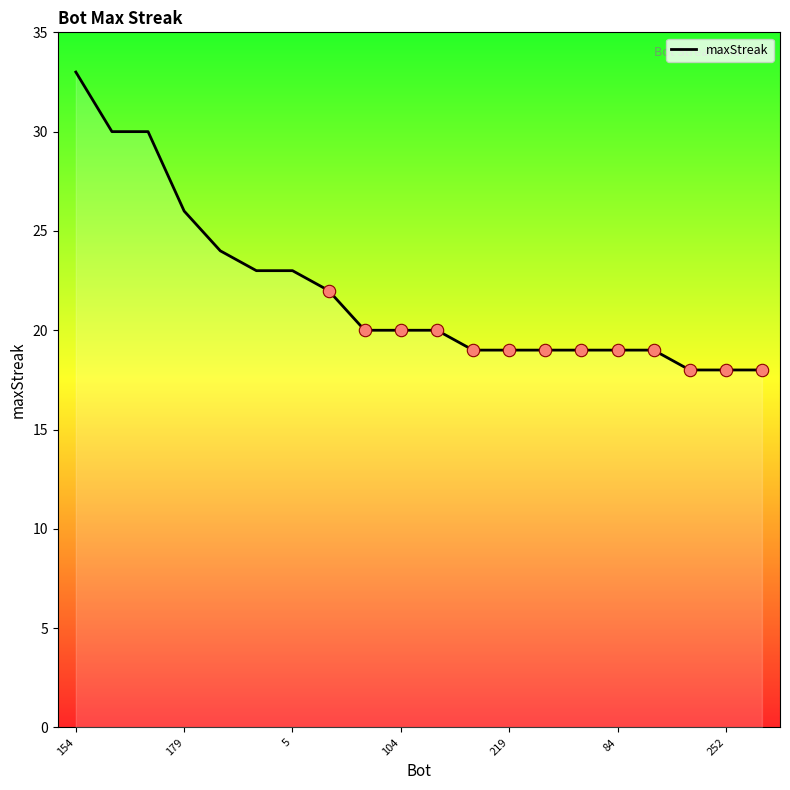

What is the maximum value shown in the chart?

33